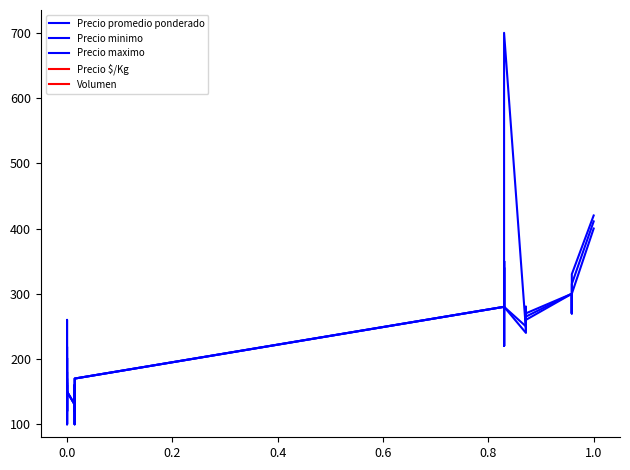

Is the value of Precio maximo at 0.0 greater than the value of Volumen at 15?

Yes